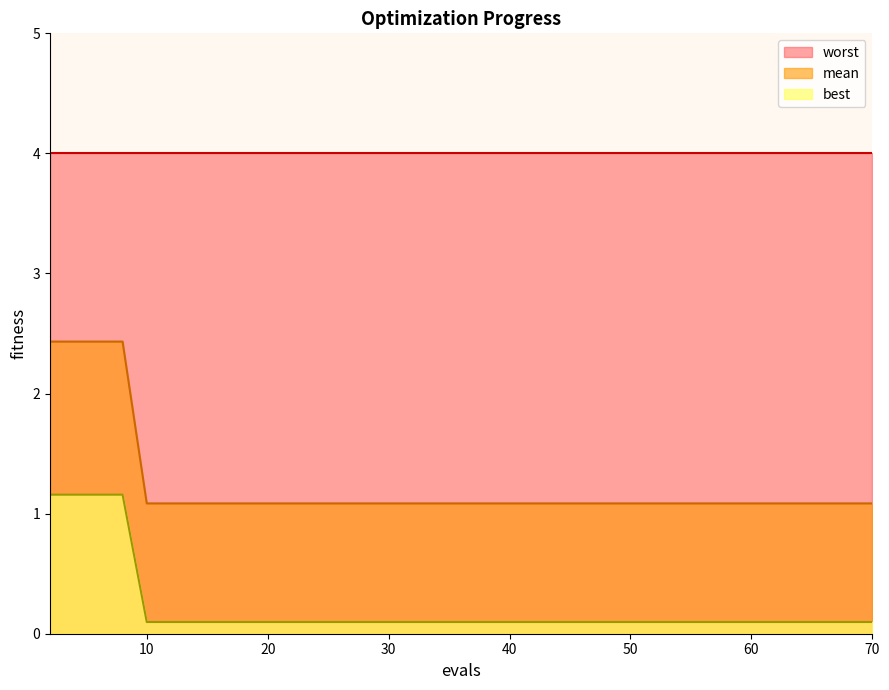

True or false: mean has more than 2 interior local peaks.

False